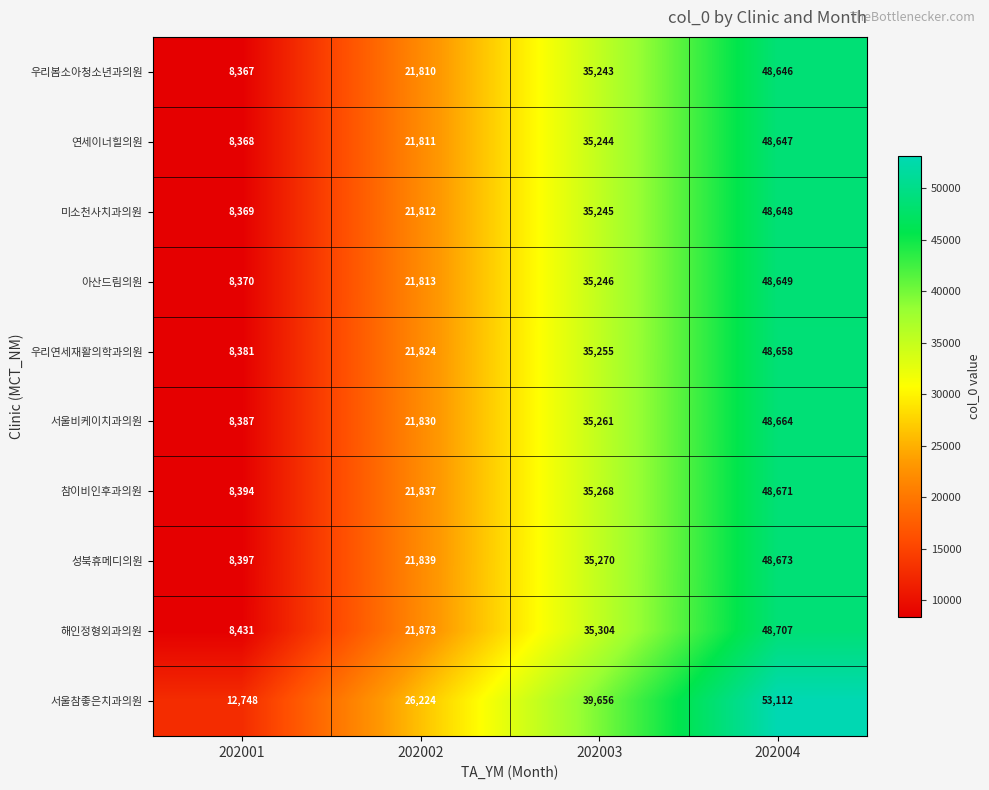

What is the difference between the 해인정형외과의원 values at 202004 and 202001?

40276